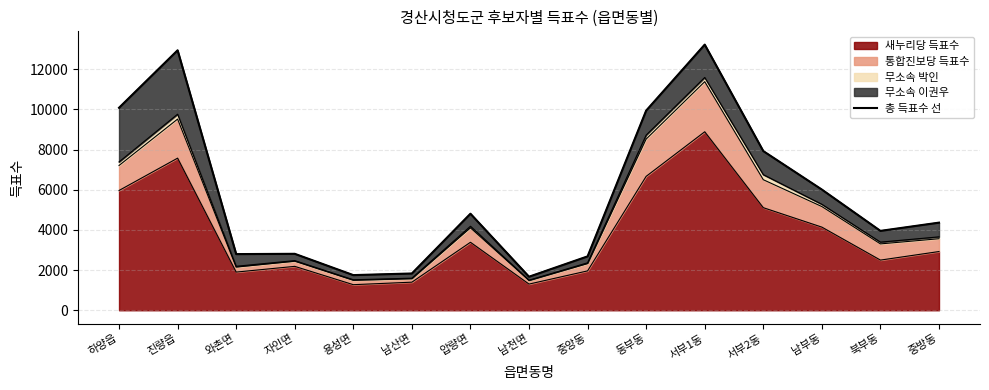

Rank the categories by value from highest to lowest.

서부1동, 진량읍, 하양읍, 동부동, 서부2동, 남부동, 압량면, 중방동, 북부동, 자인면, 와촌면, 중앙동, 남산면, 용성면, 남천면